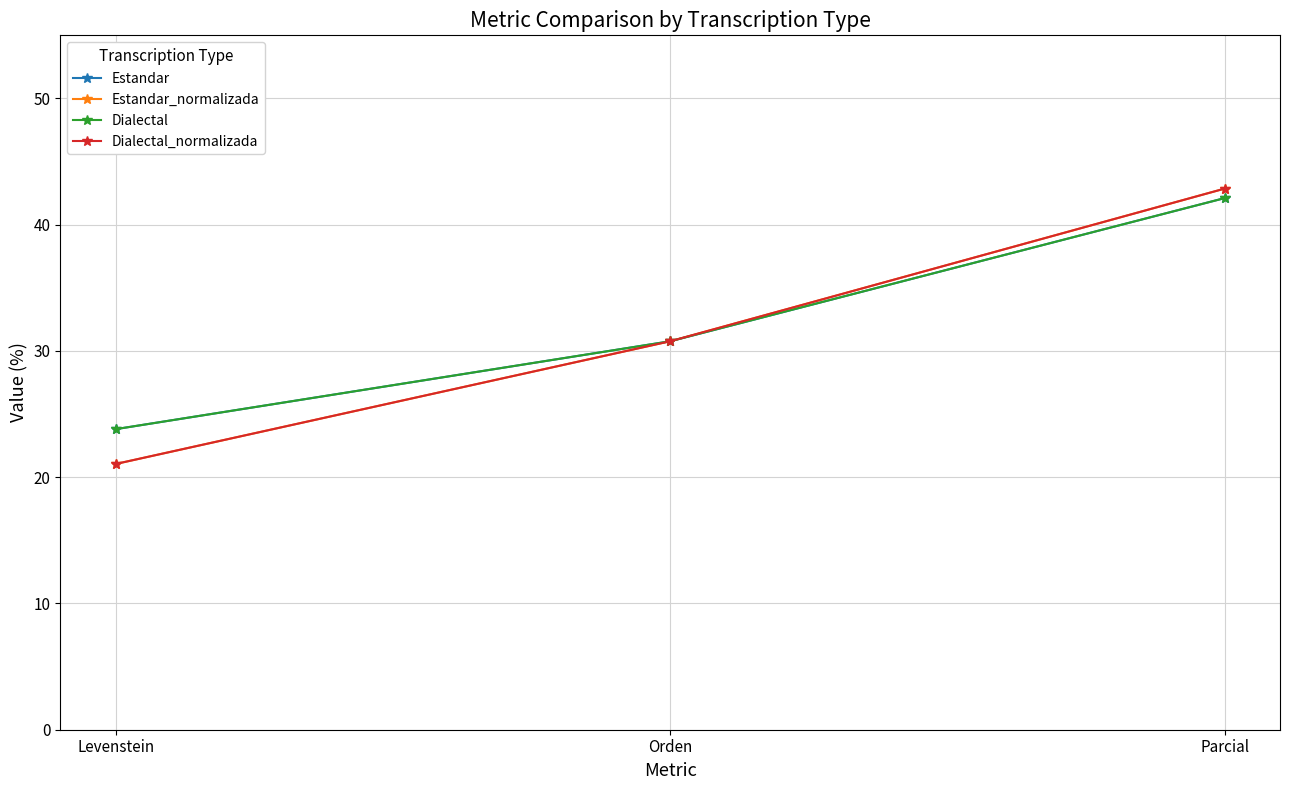

Does the chart have visible grid lines?

Yes